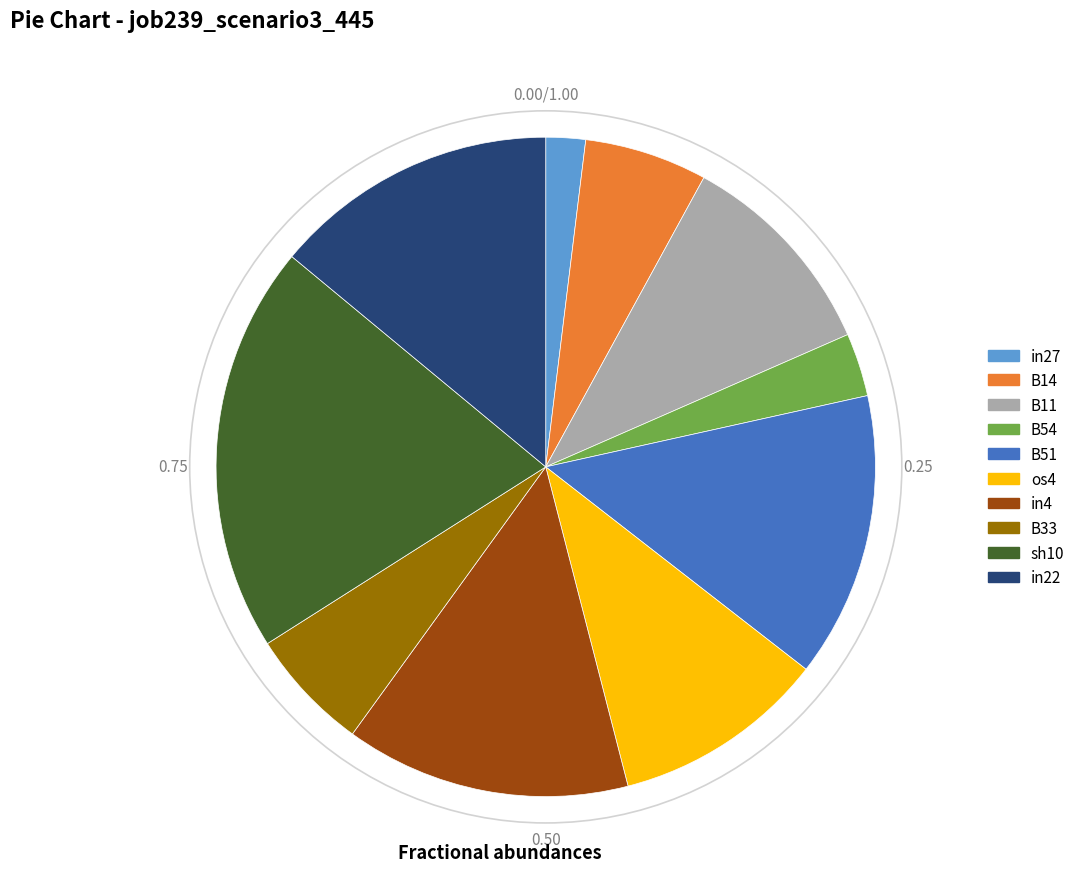

Between sh10 and B54, which is larger?

sh10